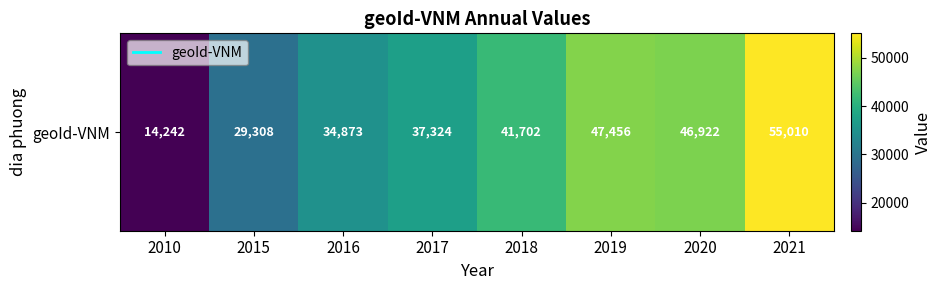

What is the minimum value shown in the chart?

14242